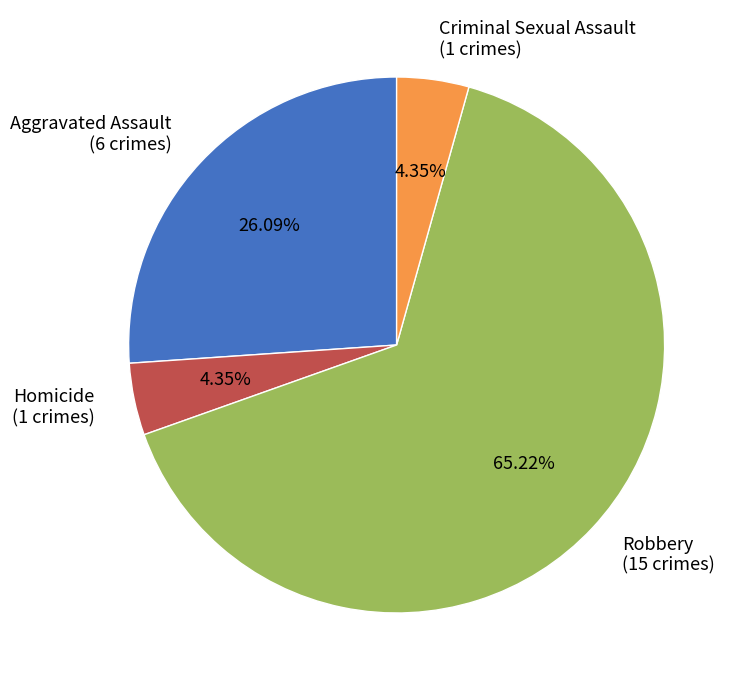

Is it true that Homicide is 4% of the pie?

True